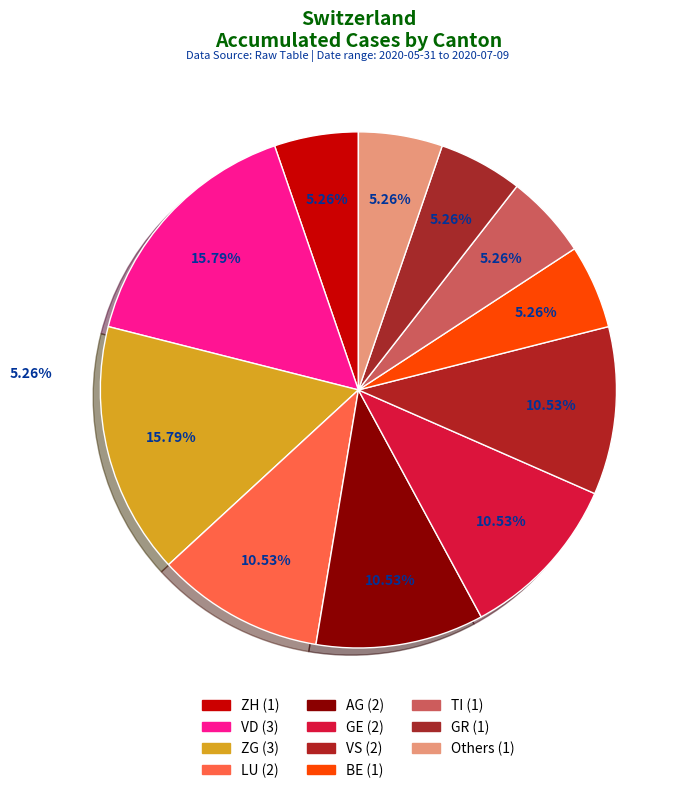

How many segments does this pie chart have?

11